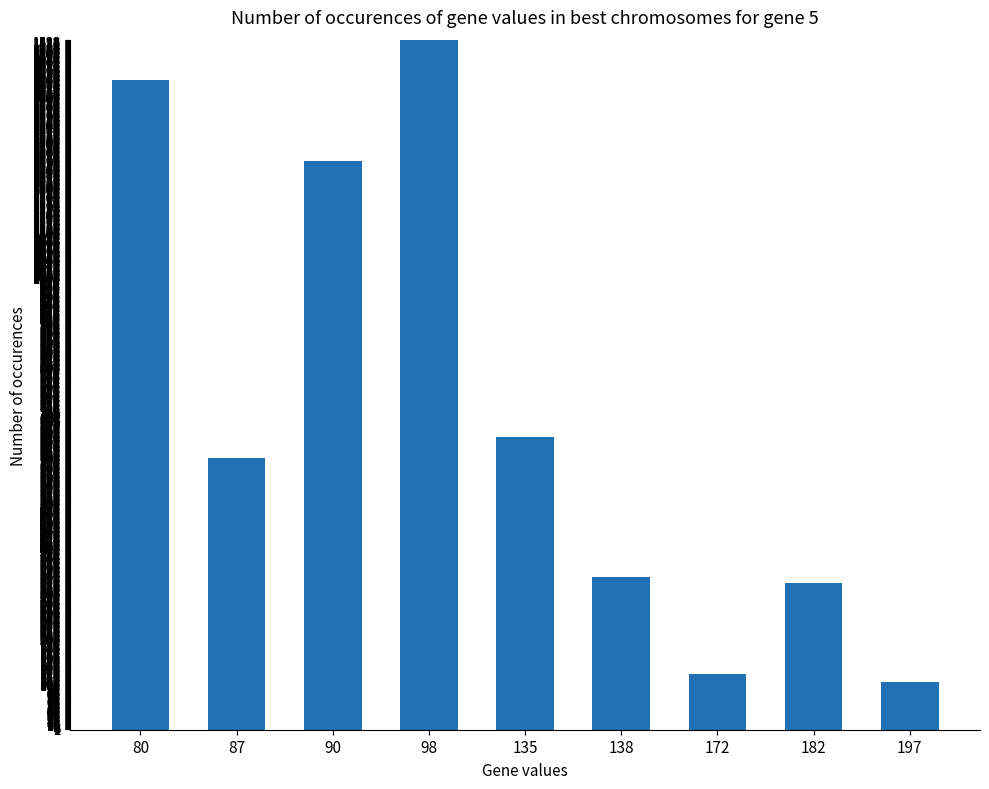

How many distinct data groups are displayed?

1